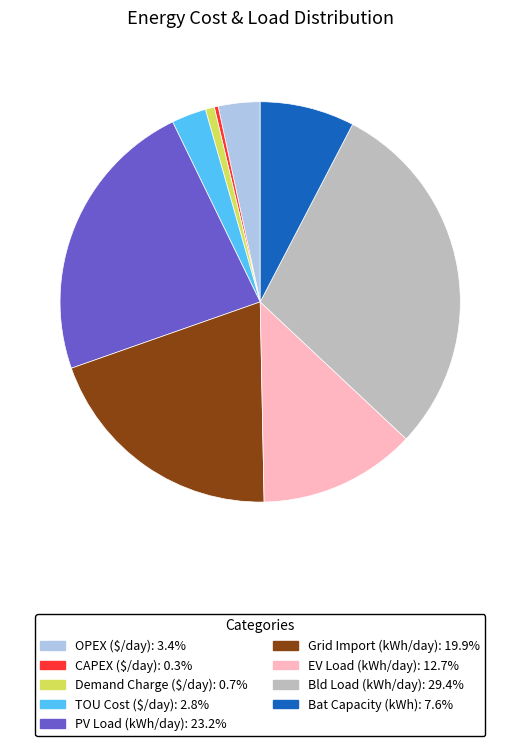

Between PV Load (kWh/day) and CAPEX ($/day), which is larger?

PV Load (kWh/day)